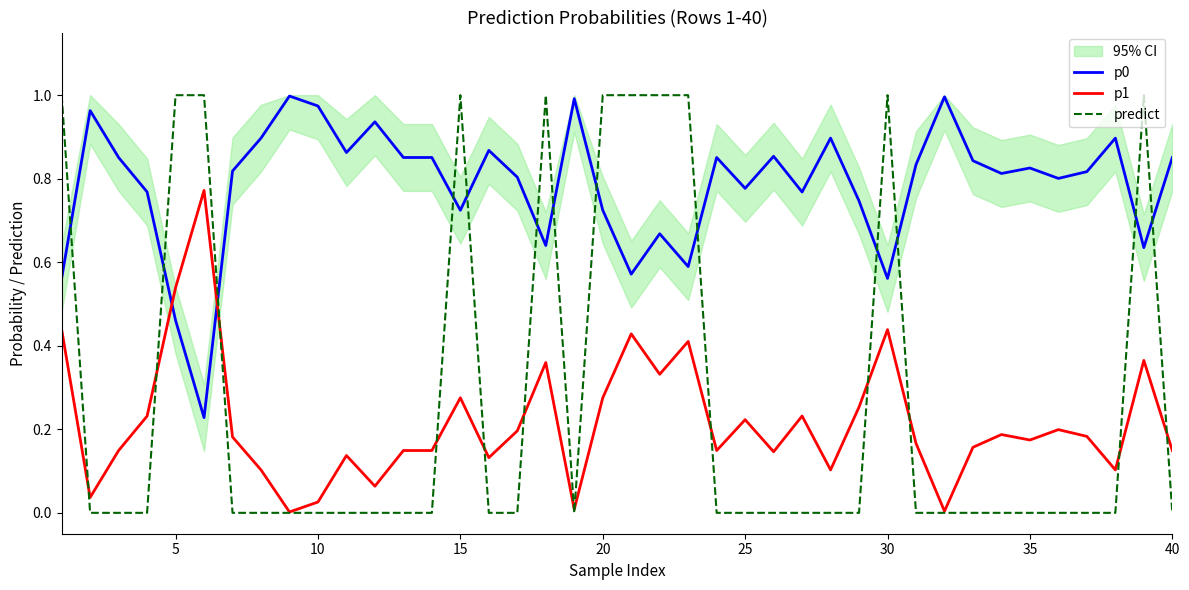

What is the sum of all p1 values?

8.6